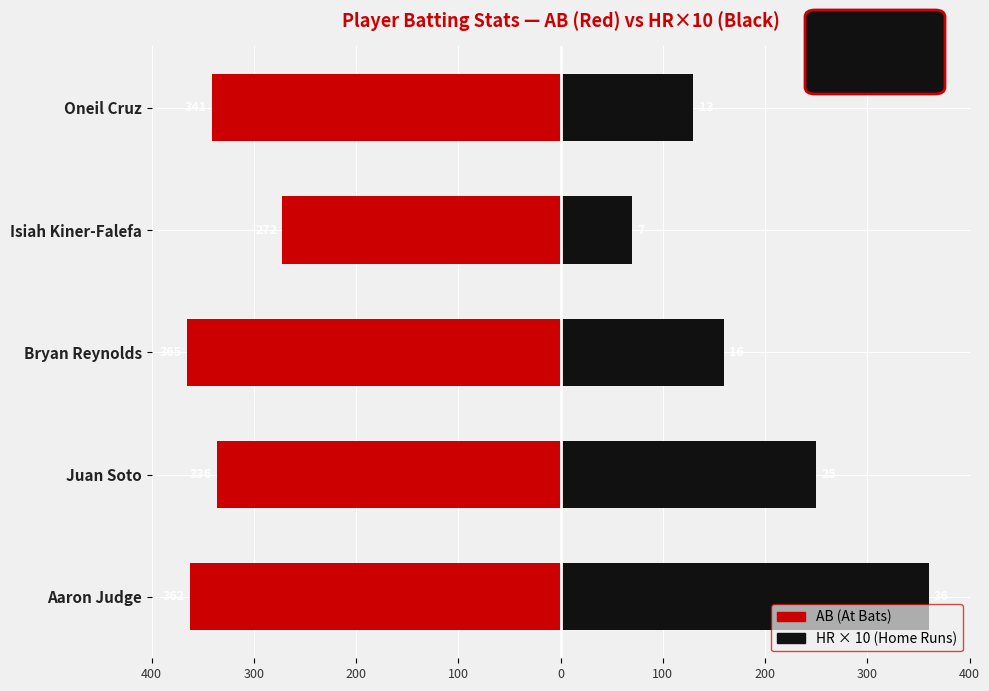

What is the value of the AB bar at the 4th from the left?

-272